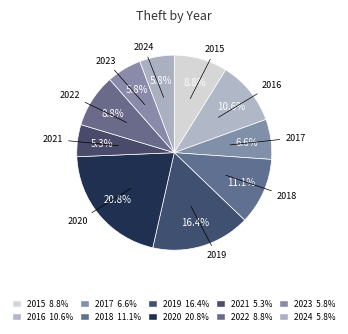

What percentage is NOT represented by 2015?

91.2%